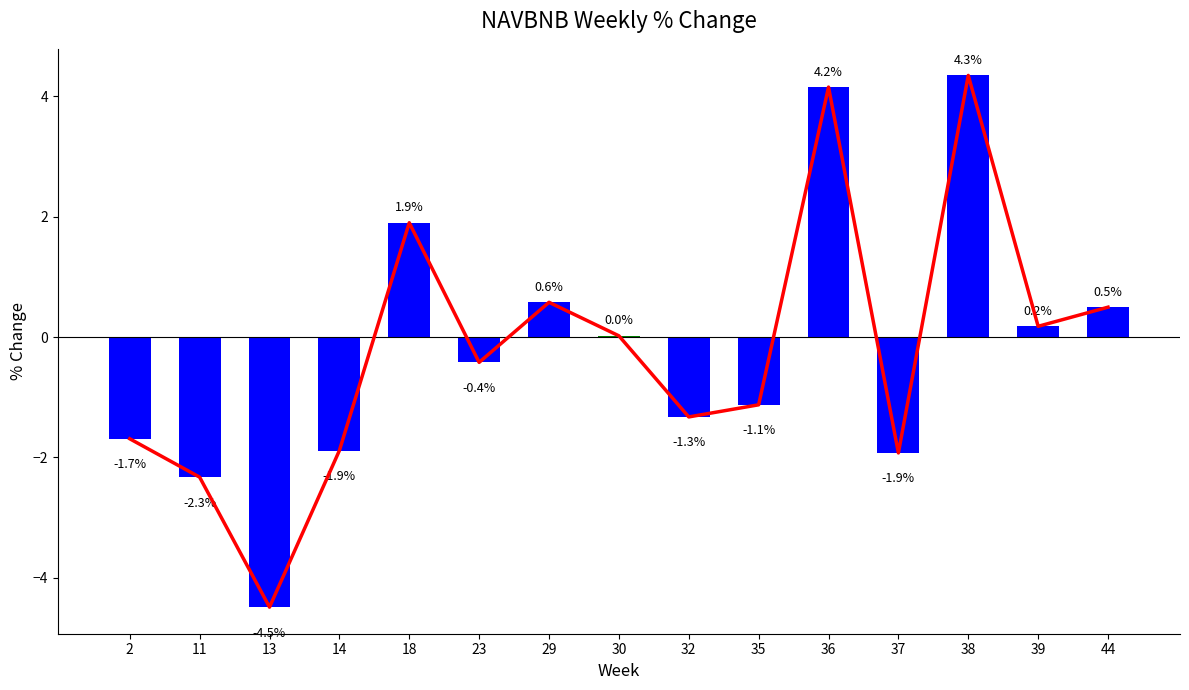

Are the bars horizontal?

No